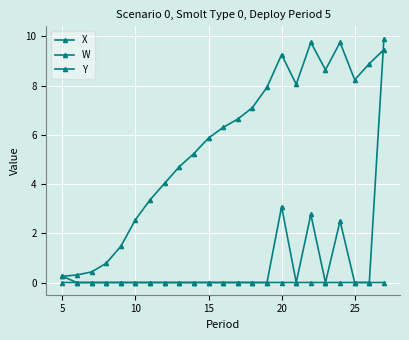

True or false: Y and W cross at least once.

False